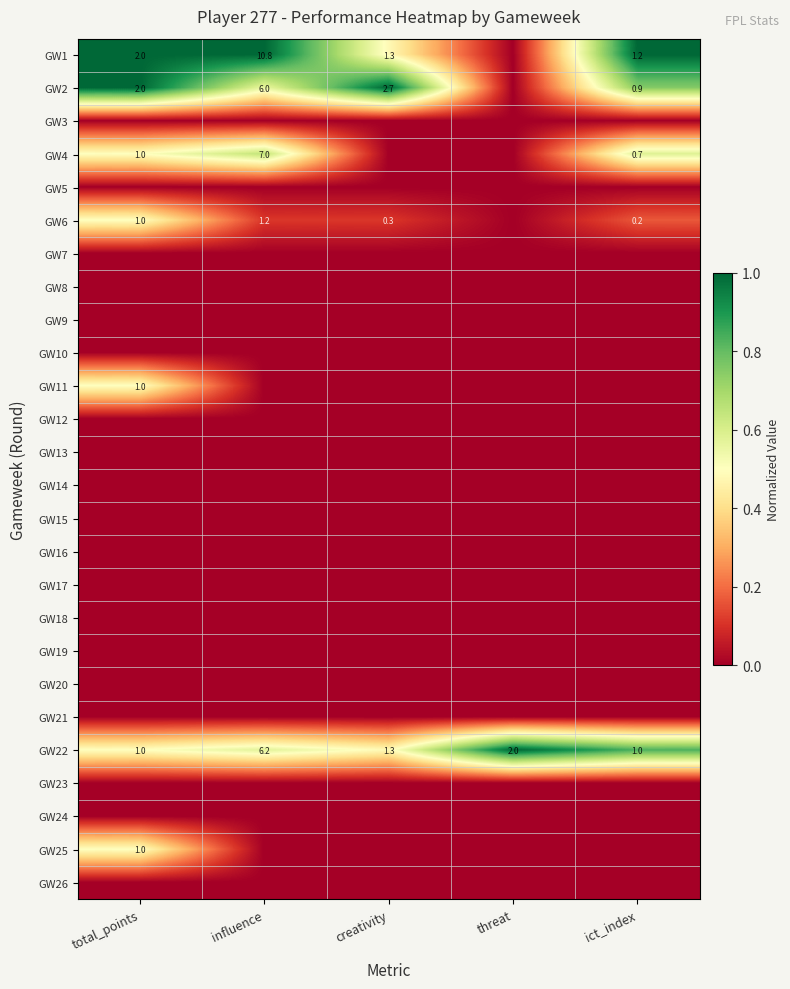

The value of GW1 at total_points is 1.1. True or false?

False